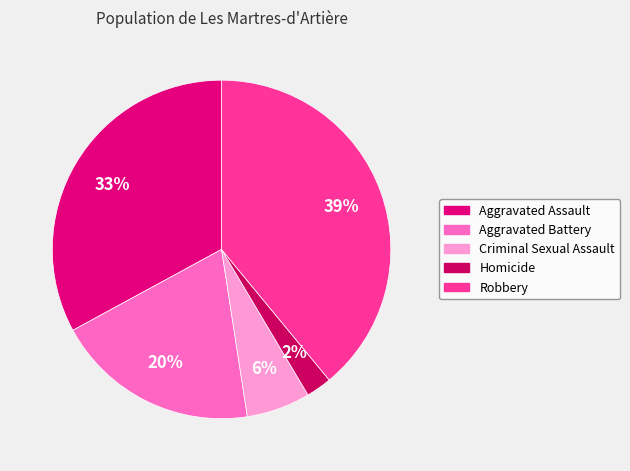

To the nearest percent, what percentage of the pie is Criminal Sexual Assault?

6%